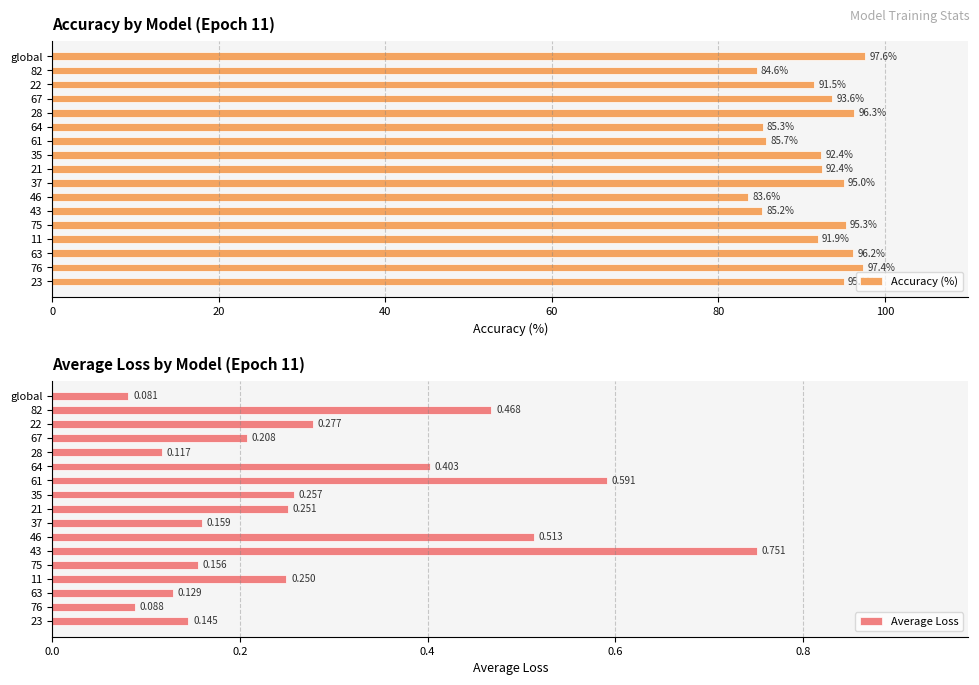

Count the number of data series in this chart.

2